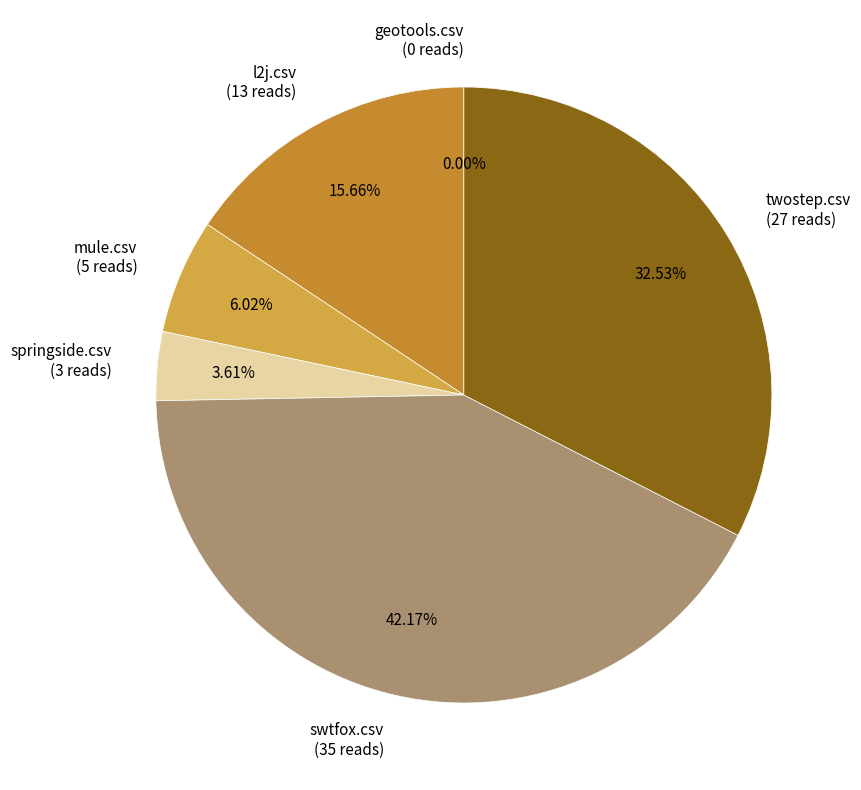

What is the ratio of the value at twostep.csv to the value at swtfox.csv?

0.8